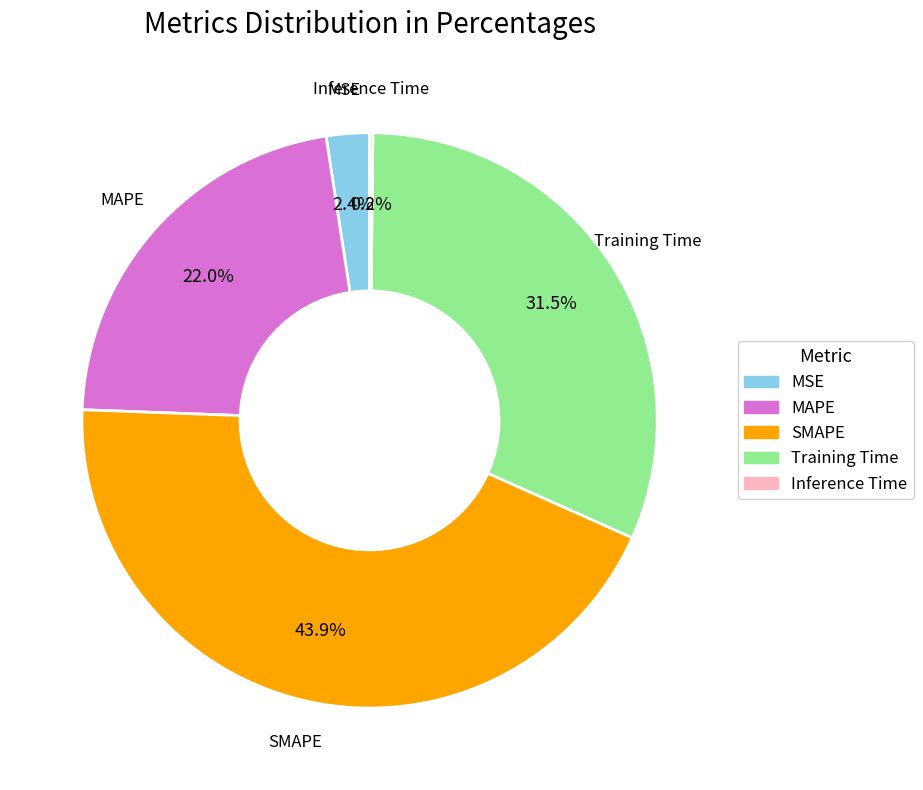

Between MSE and Training Time, which is larger?

Training Time